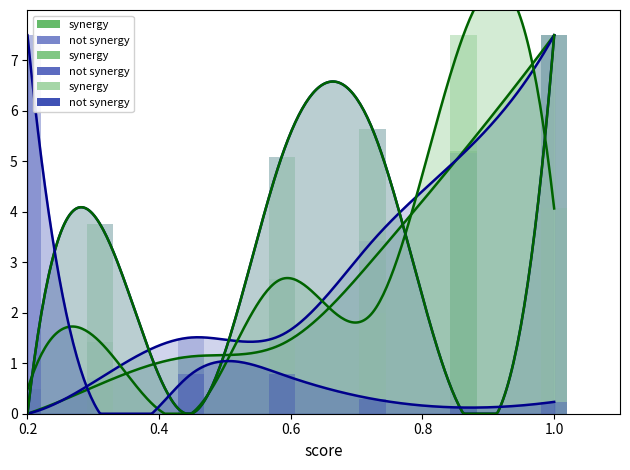

At how many categories does at least one series exceed 4?

5